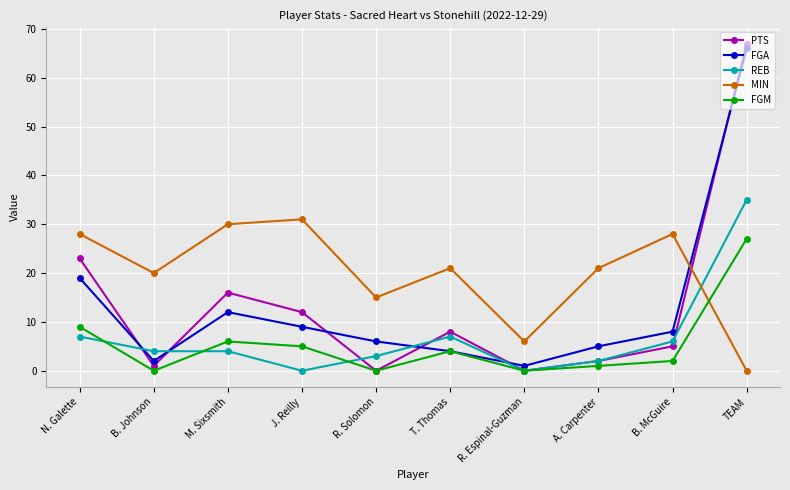

How many data points does each series have?

10